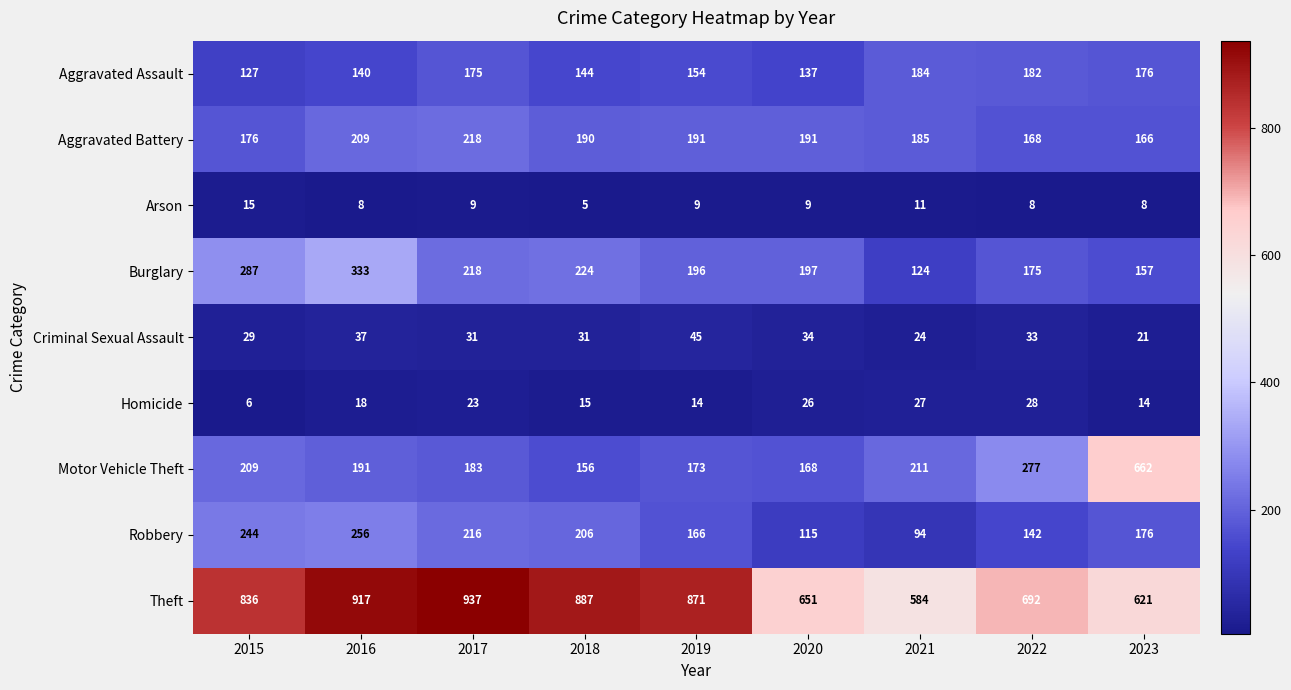

At which category does the chart reach its minimum across all series?

2018